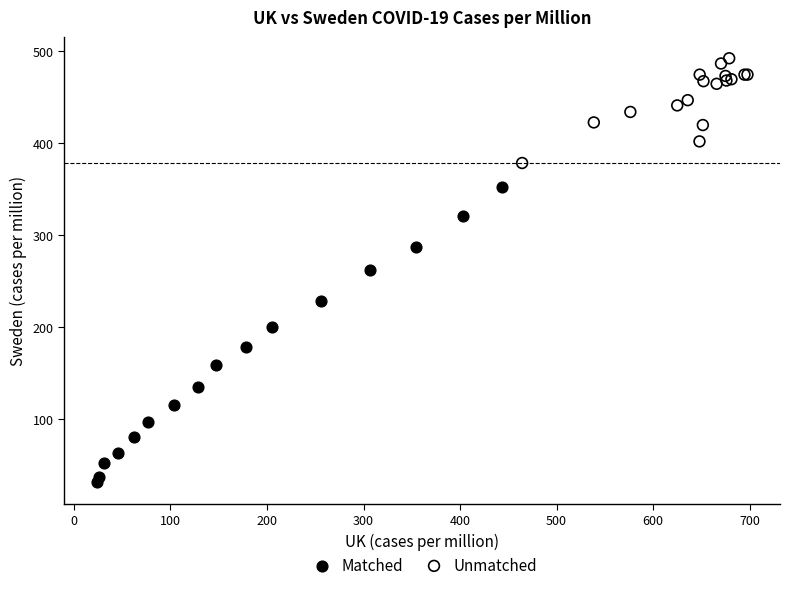

Which series reaches the minimum Y coordinate?

Matched